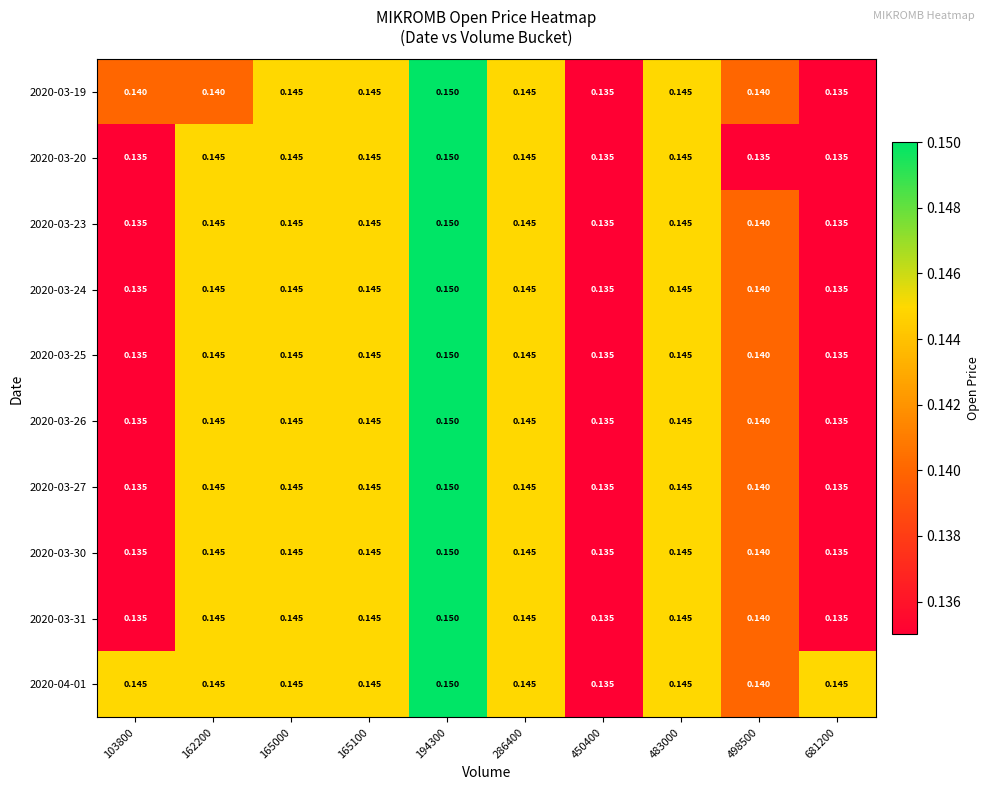

Is the value of 2020-03-25 at 194300 greater than the value of 2020-03-30 at 450400?

Yes